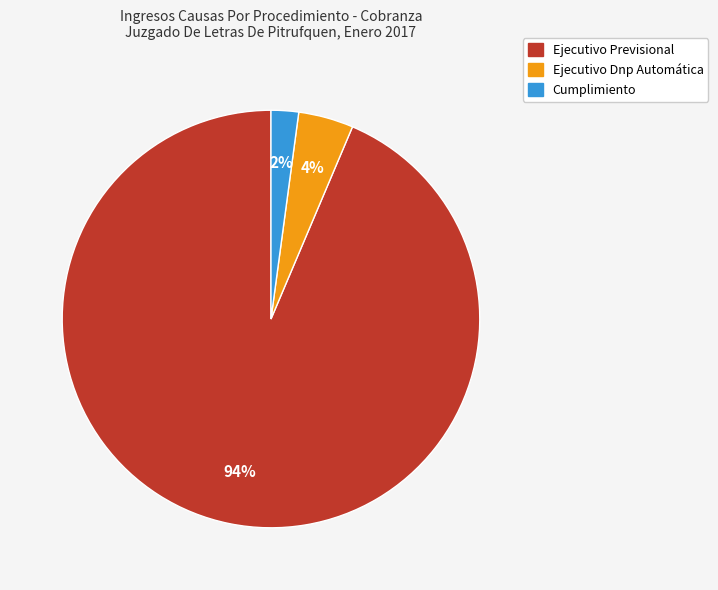

How many segments does this pie chart have?

3